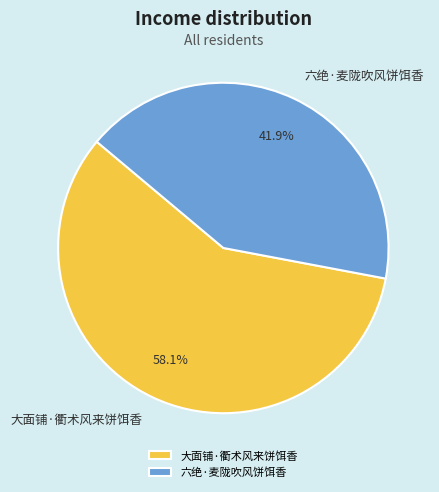

What percentage is NOT represented by 六绝·麦陇吹风饼饵香?

58.1%